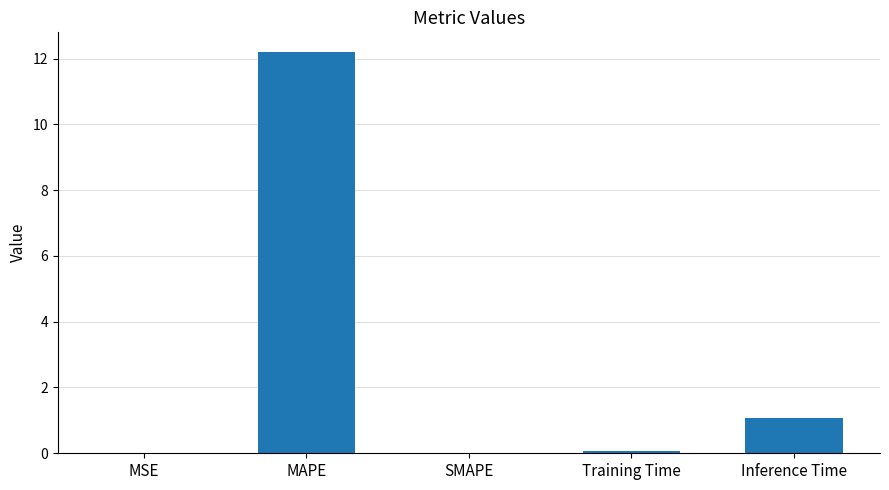

What is the maximum value shown in the chart?

12.2